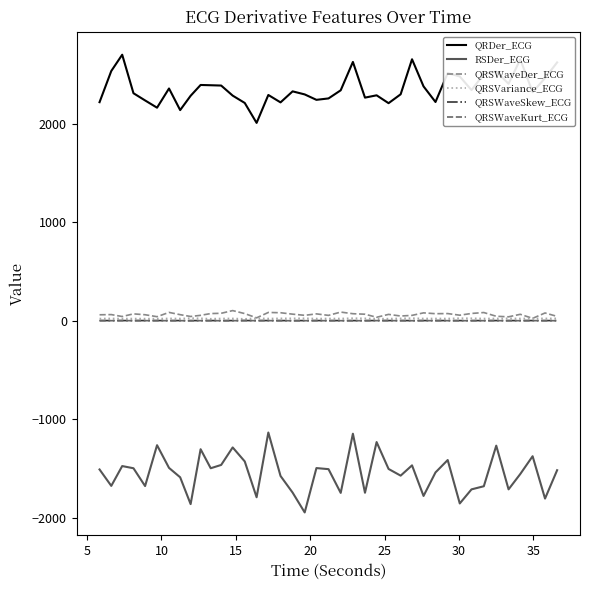

What are all the series names shown in the legend?

QRDer_ECG, RSDer_ECG, QRSWaveDer_ECG, QRSVariance_ECG, QRSWaveSkew_ECG, QRSWaveKurt_ECG